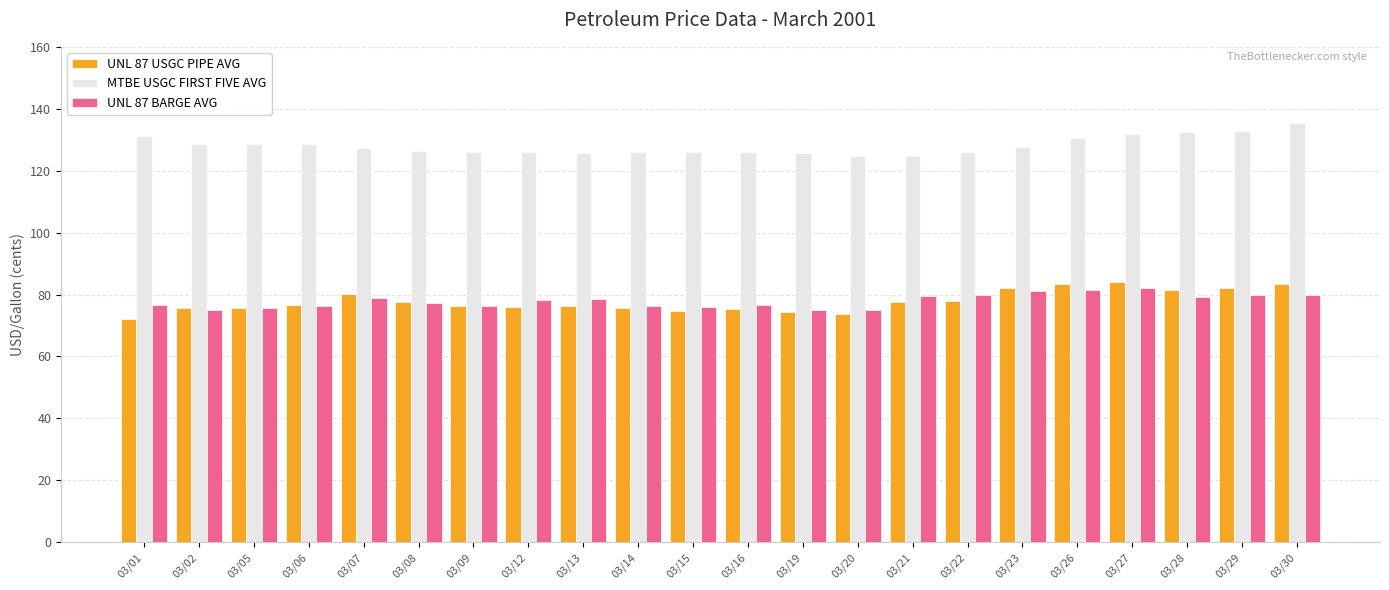

The MTBE USGC FIRST FIVE AVG series shows 128.8 at 03/02. True or false?

True